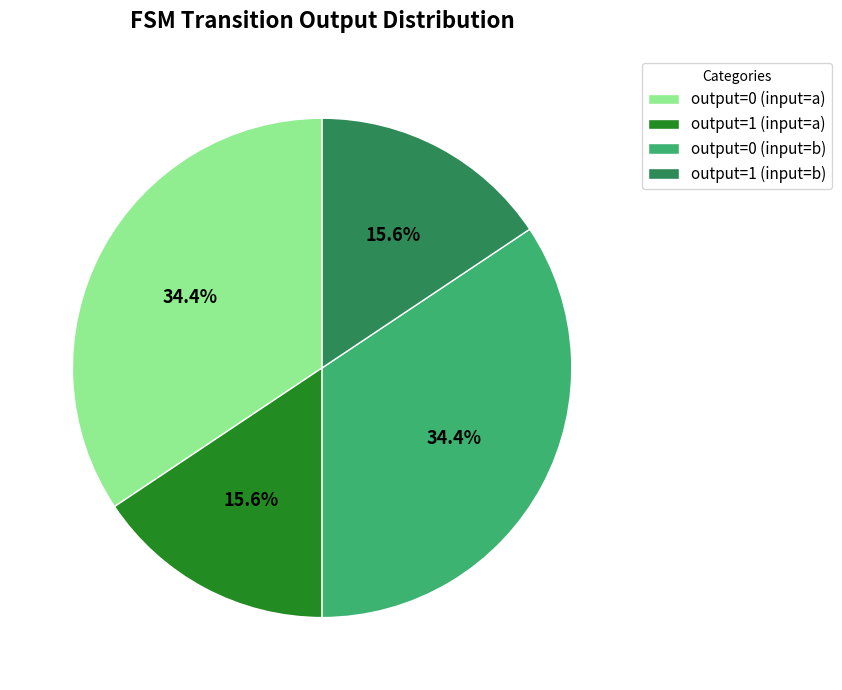

What is the ratio of the value at output=1 (input=a) to the value at output=1 (input=b)?

1.0